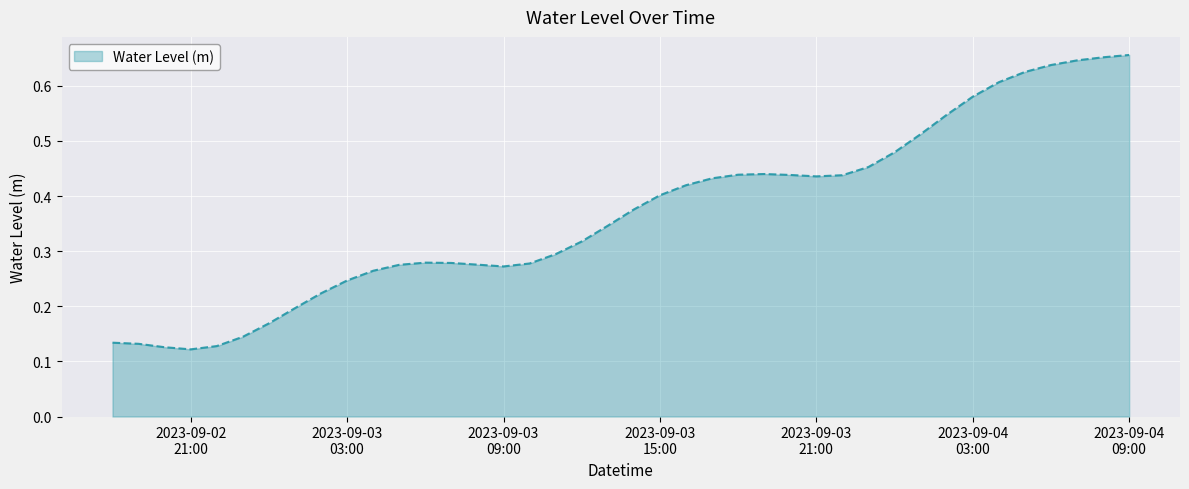

What is the value of the 11th point from the left?

0.3